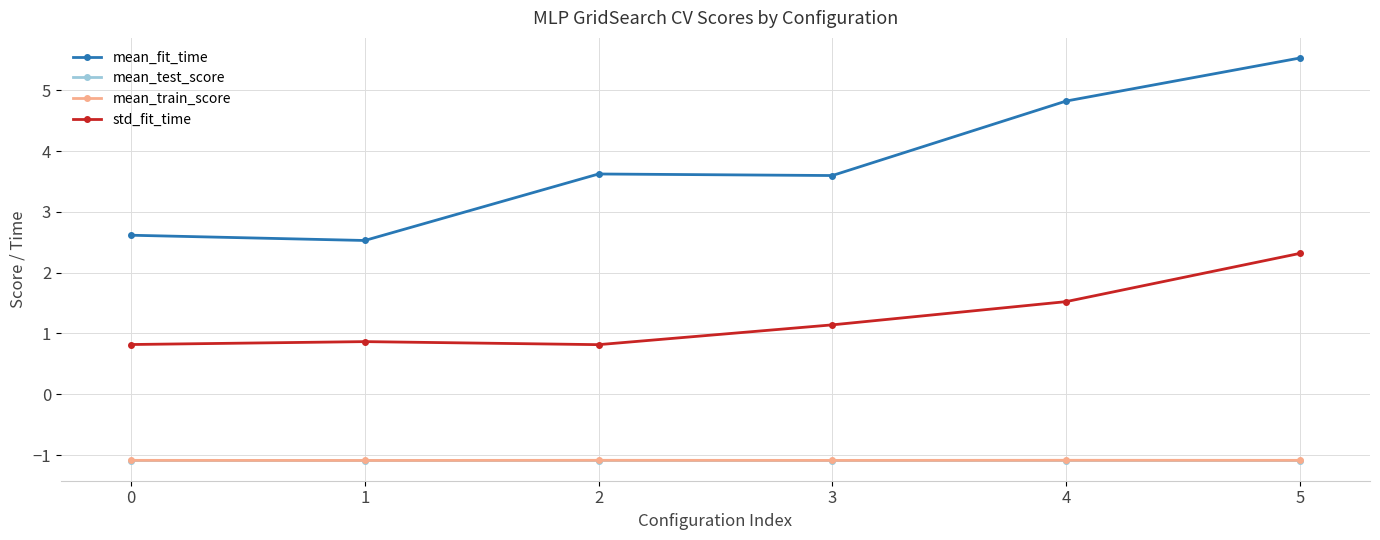

What is the sum of the mean_fit_time values at 5 and 0?

8.1